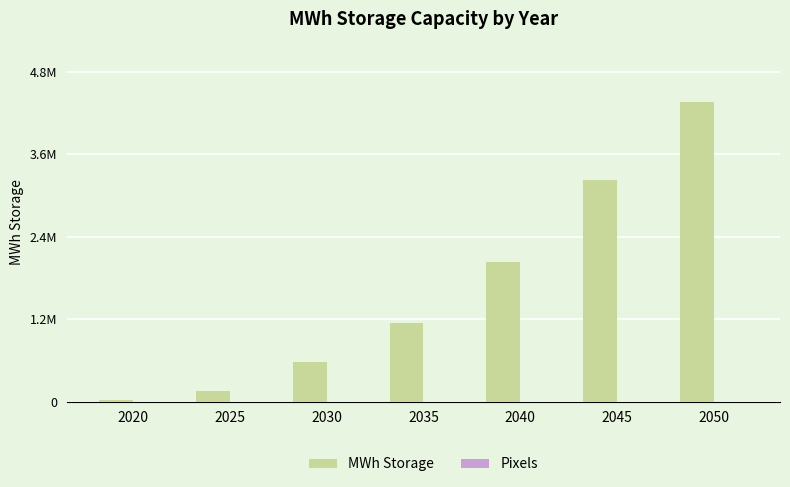

At which category is the sum across all series the highest?

2050